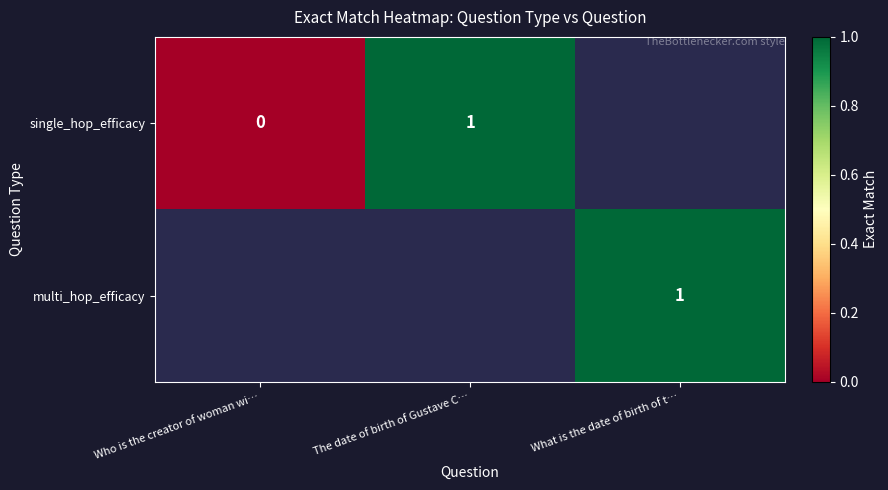

The value of multi_hop_efficacy at What is the date of birth of t… is 0.3. True or false?

False